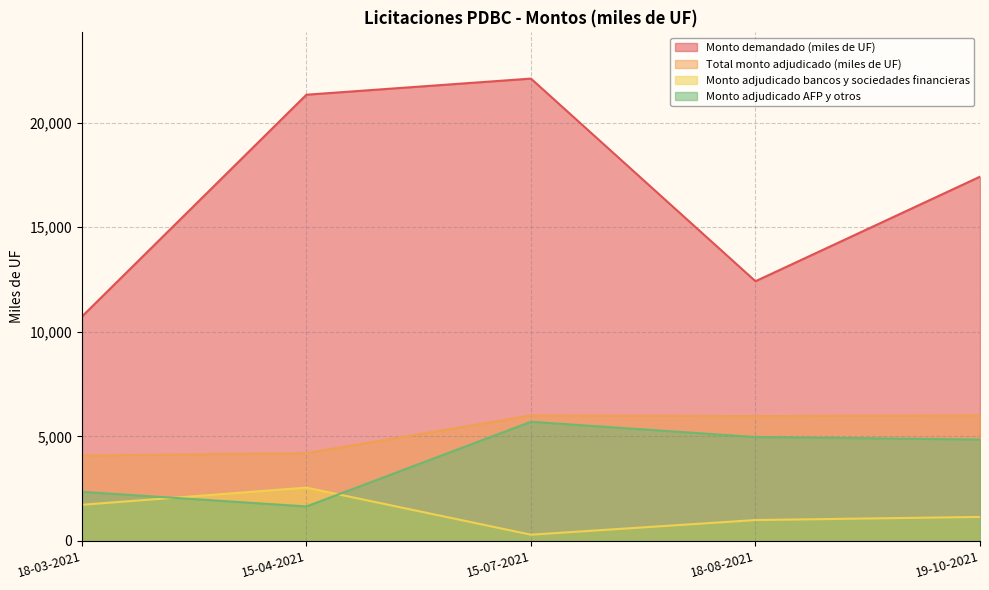

Is it true that Monto adjudicado bancos y sociedades financieras equals 1150 at 19-10-2021?

True